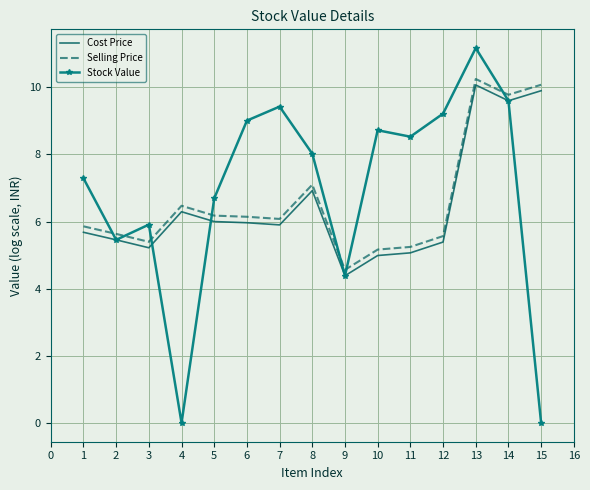

Is it true that Selling Price equals 6.5 at 4?

True